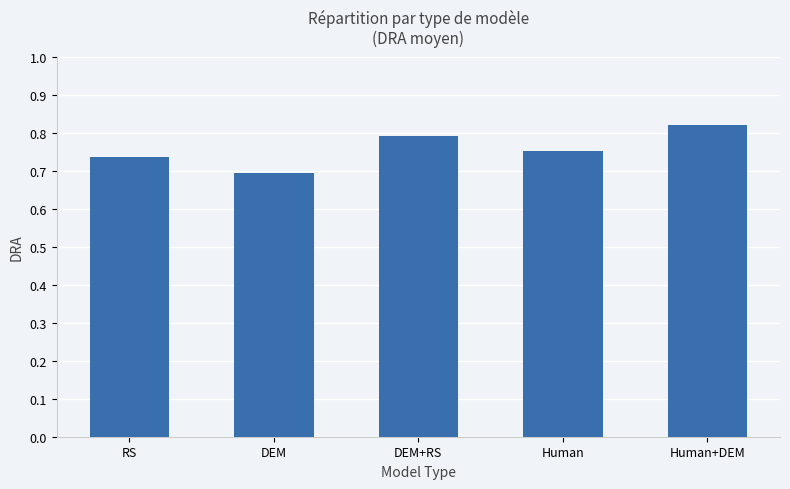

The value at Human is 0.8. True or false?

True